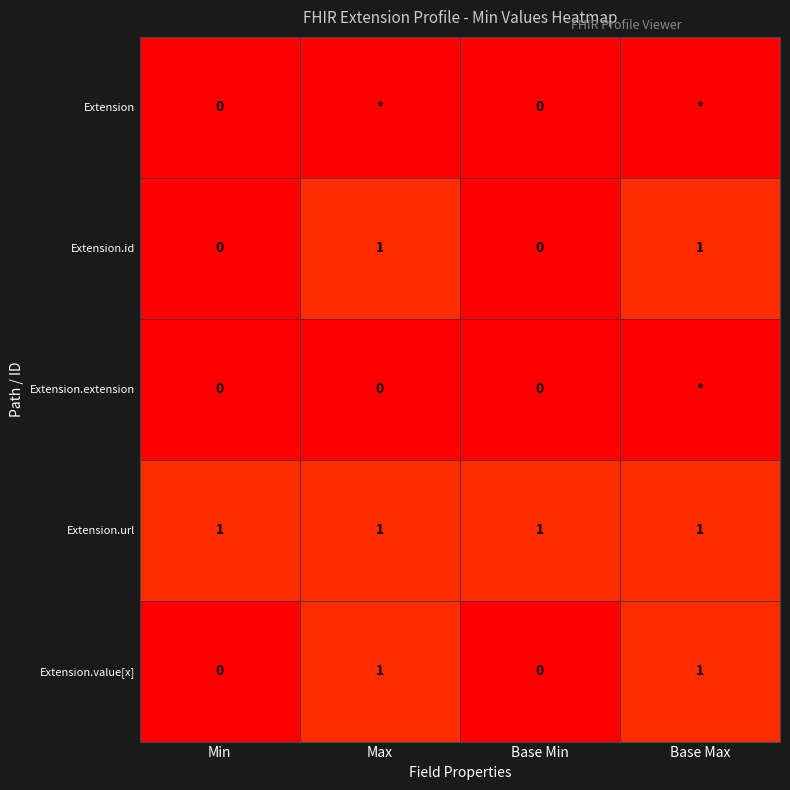

How many values in the Extension.id series are below 1?

2